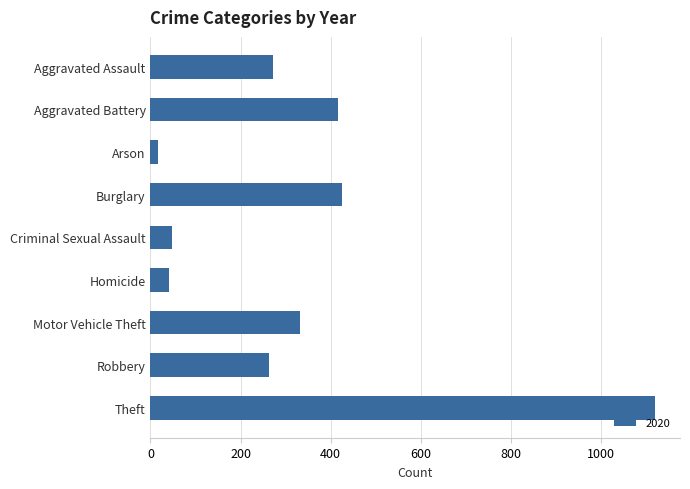

What is the label of the 5th bar from the bottom?

Criminal Sexual Assault